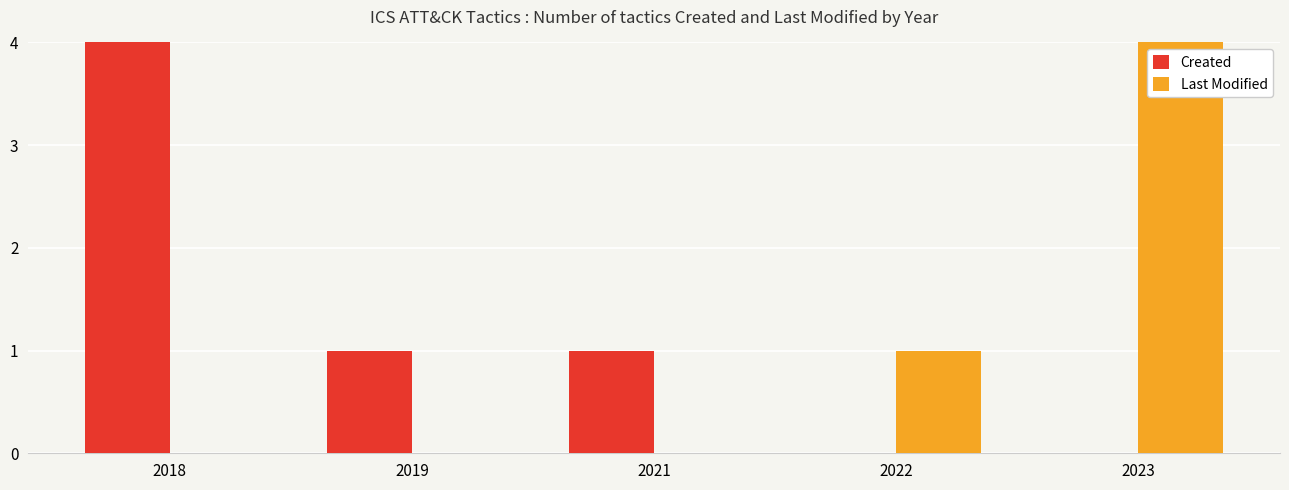

At which category is the sum across all series the highest?

2023